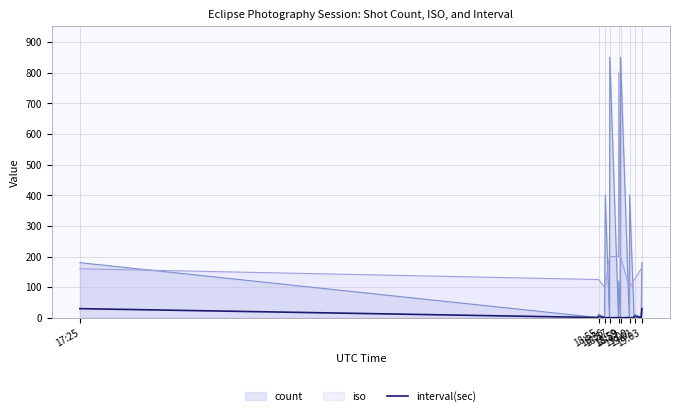

Where does the data first go above 1?

17:25